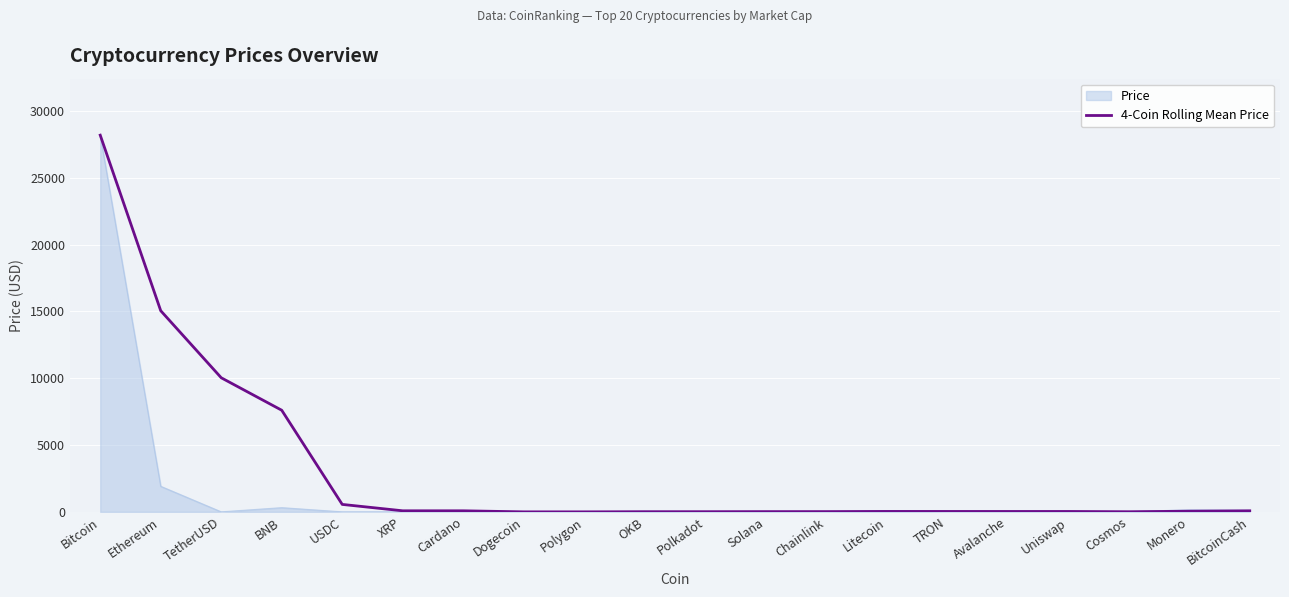

Is it true that 4-Coin Rolling Mean Price equals 7606.7 at BNB?

True